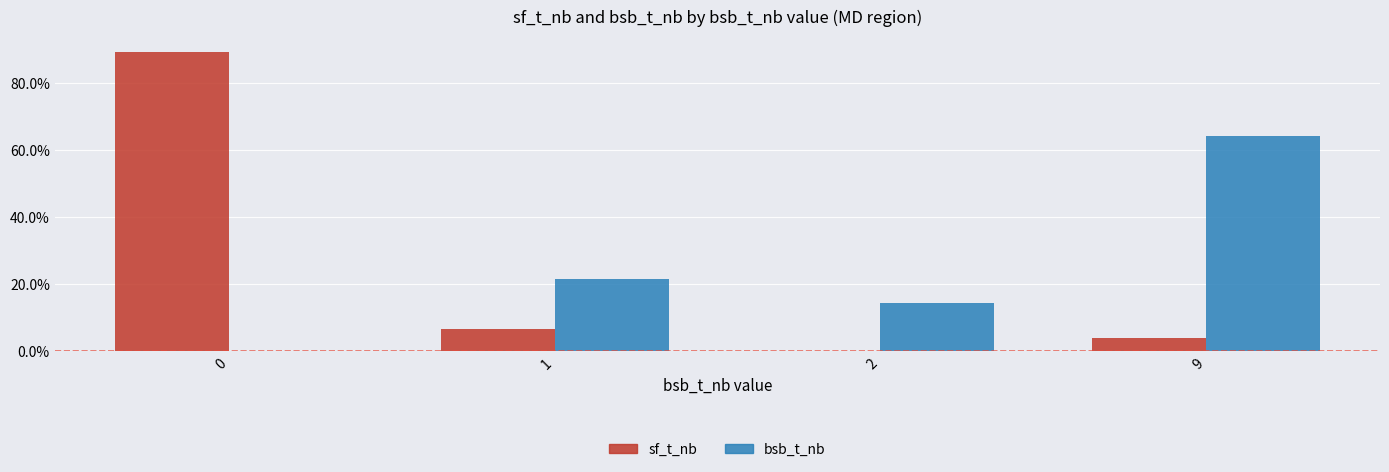

Is the value of bsb_t_nb at 1 greater than the value of sf_t_nb at 2?

Yes